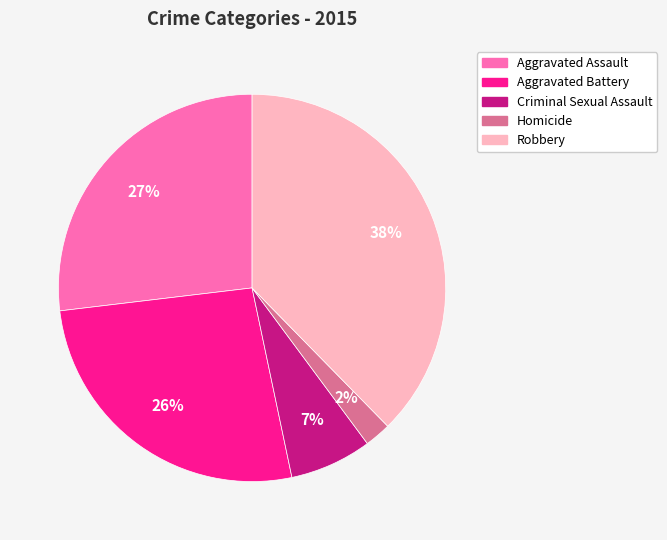

Is it true that Aggravated Battery is 40% of the pie?

False